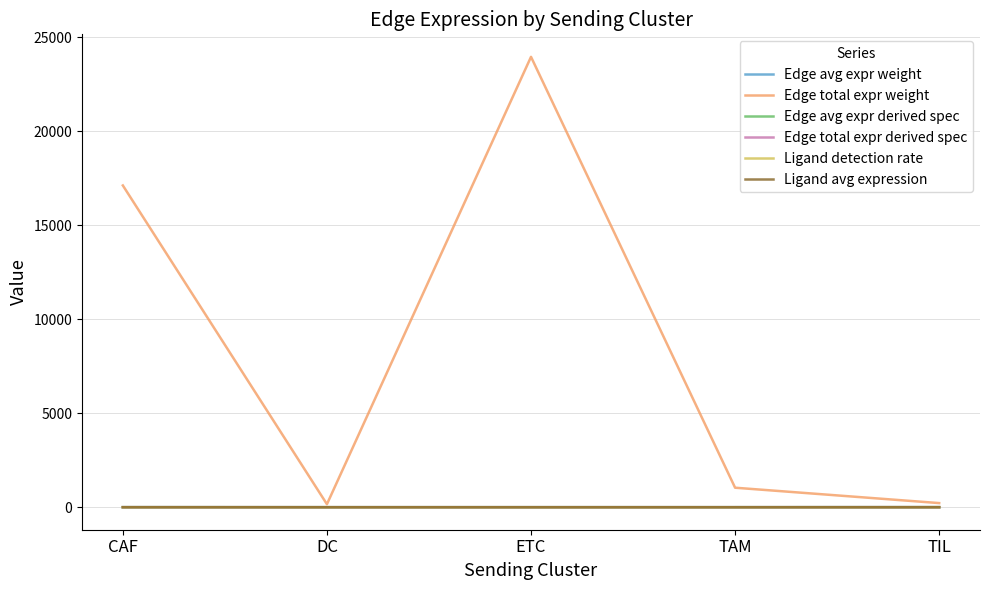

What is the greatest value displayed?

23948.7